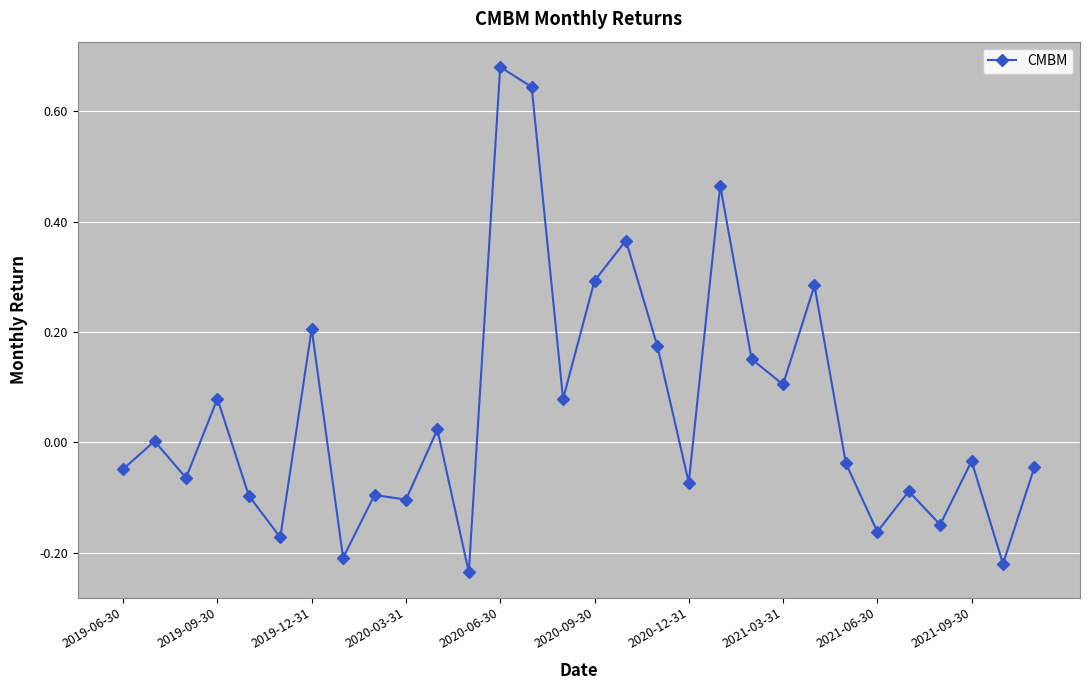

How many points are lower than both their immediate neighbors (excluding endpoints)?

11